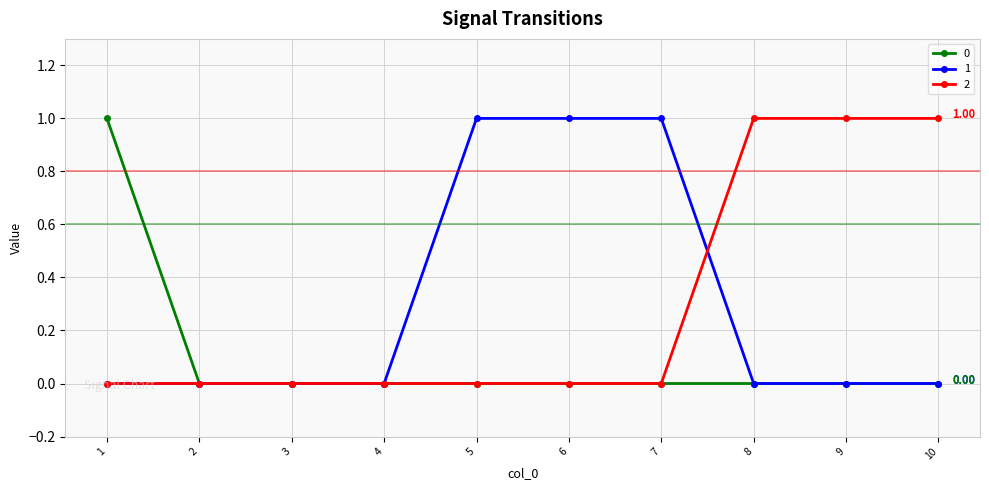

What is the total value across all series at 9?

1